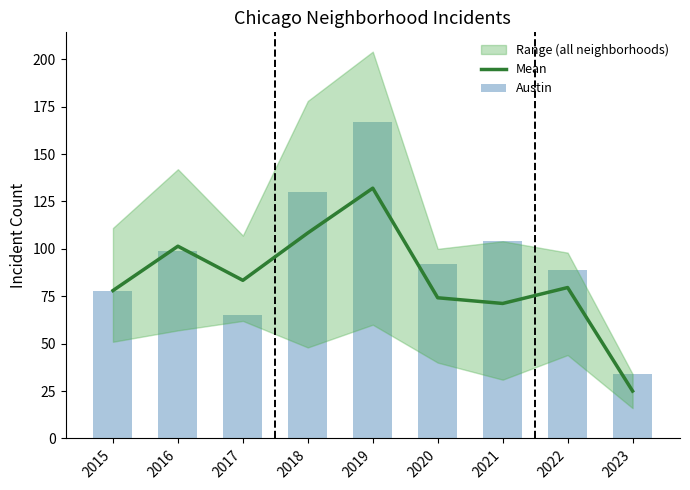

Which label corresponds to the smallest value in the chart?

2023